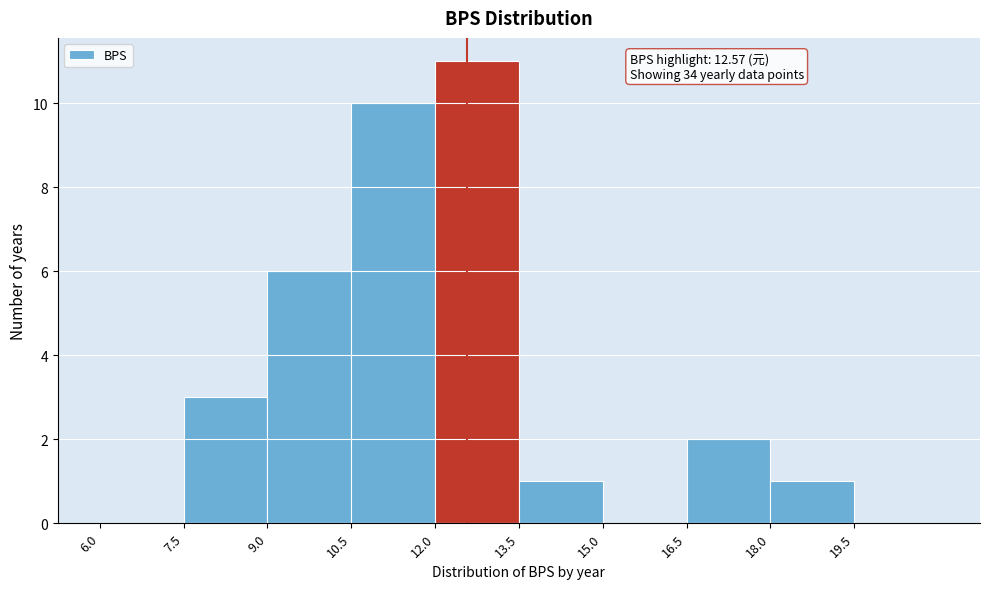

Over which range of the x-axis is the bar tallest?

12.0 to 13.5